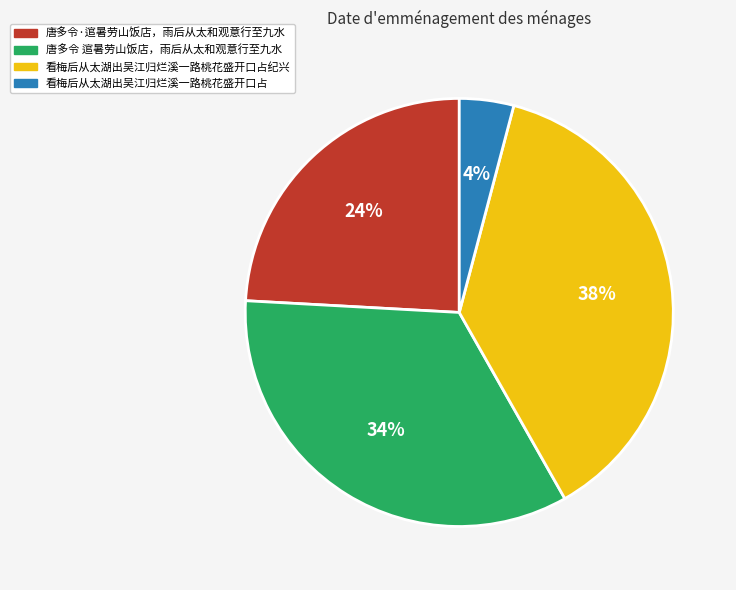

Is there any slice that represents more than half of the pie?

No